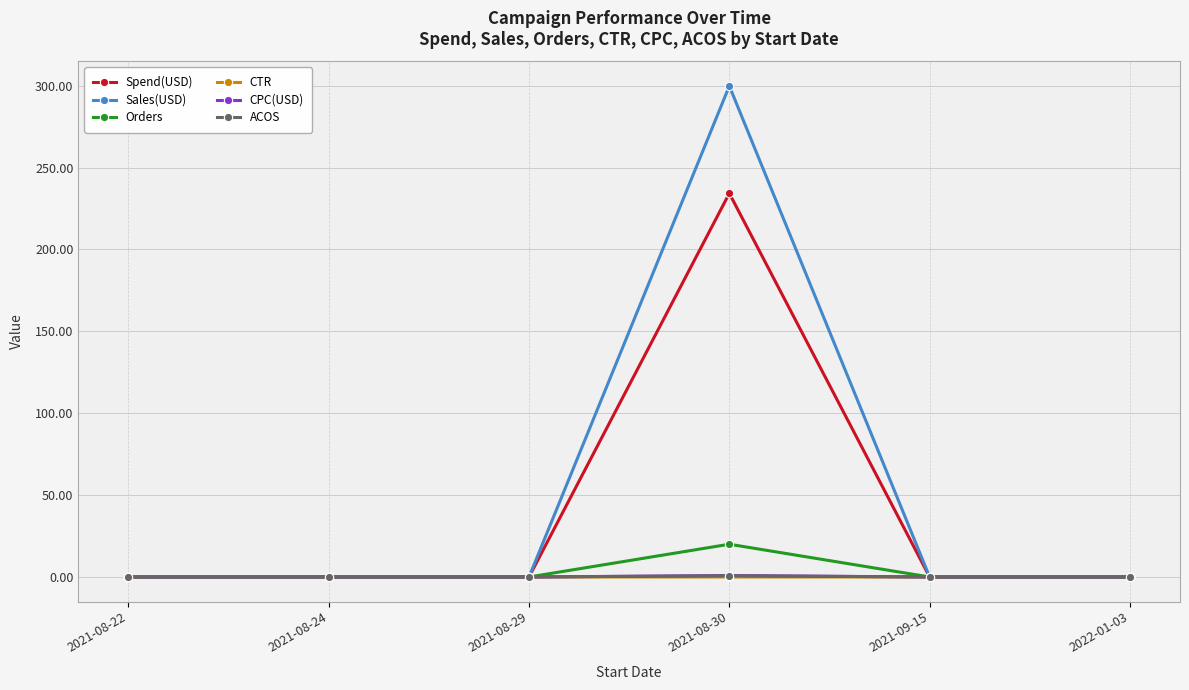

Is it true that CTR equals 0.0 at 2021-09-15?

True